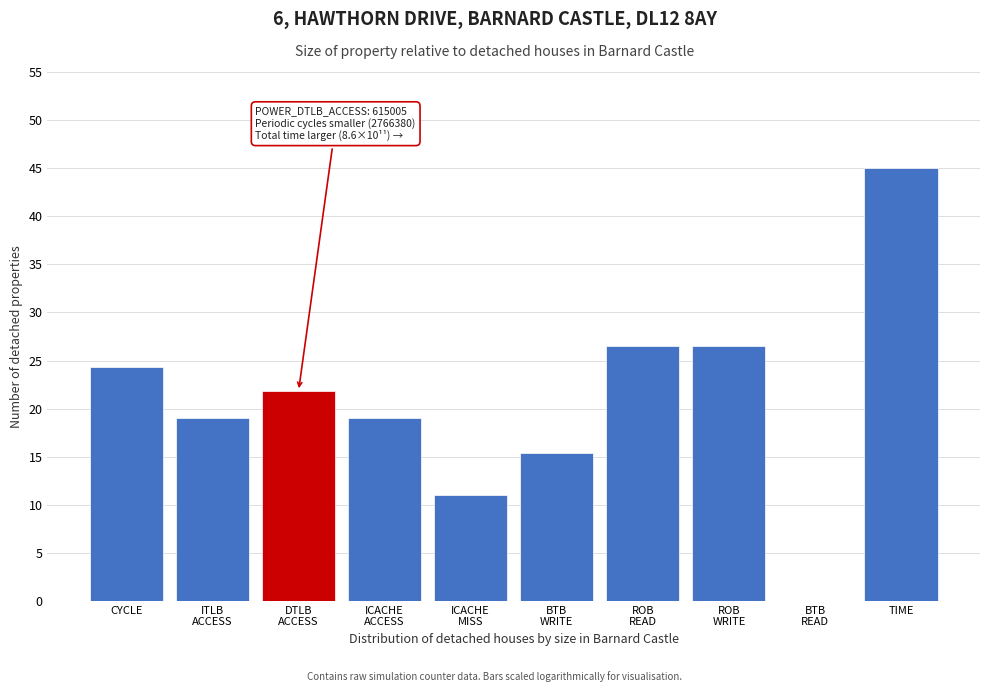

The chart shows a value of 5.6 at CYCLE. True or false?

False